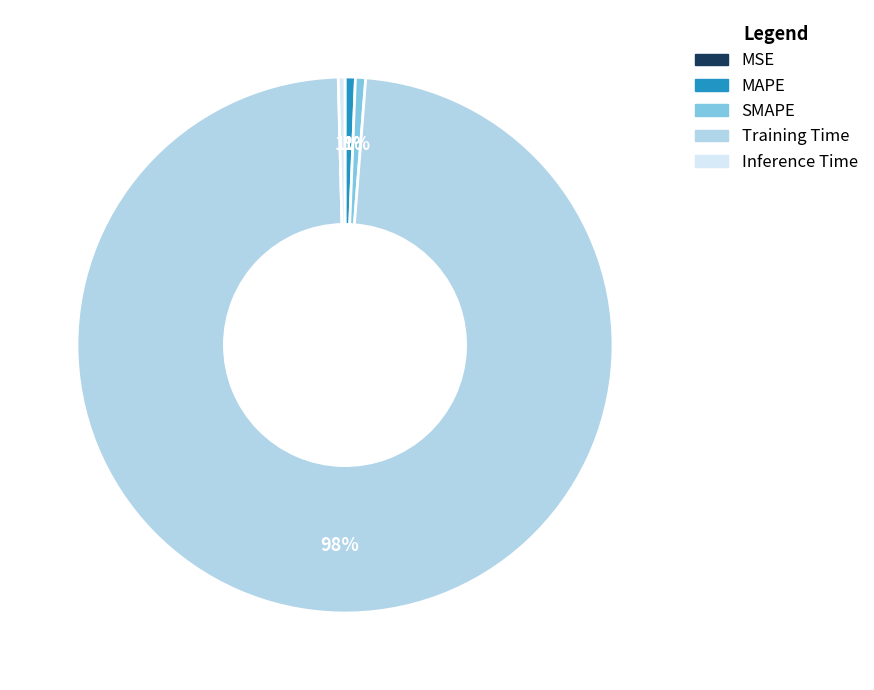

What is the largest slice in the pie chart?

Training Time